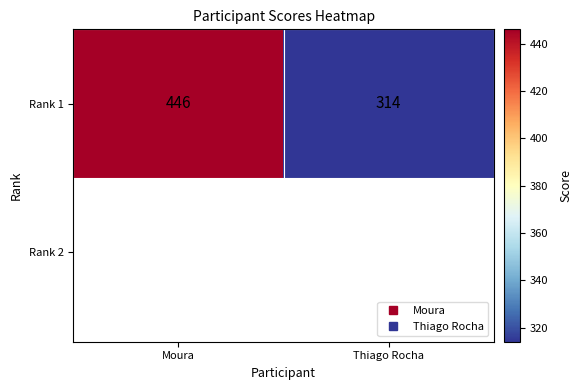

What is the average value?

380